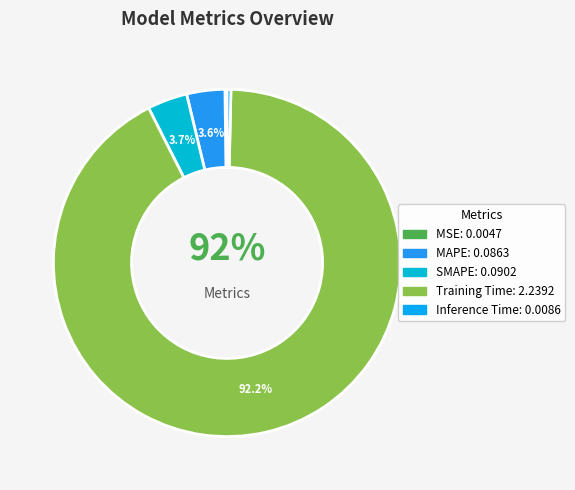

Which slice is the smallest?

MSE